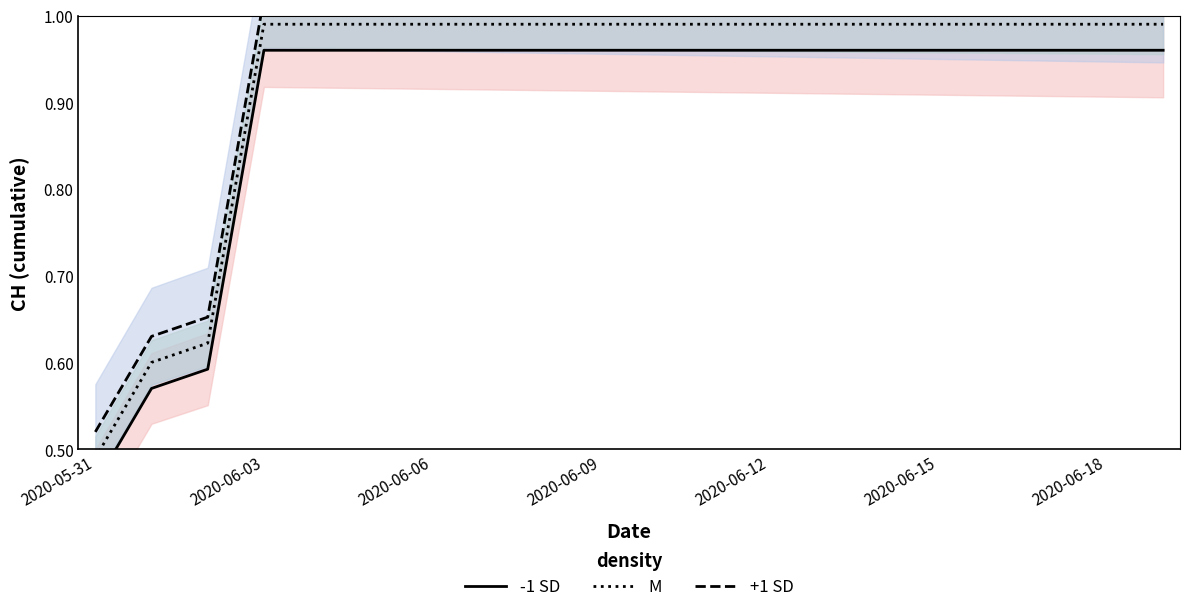

Count the number of categories in the chart.

20